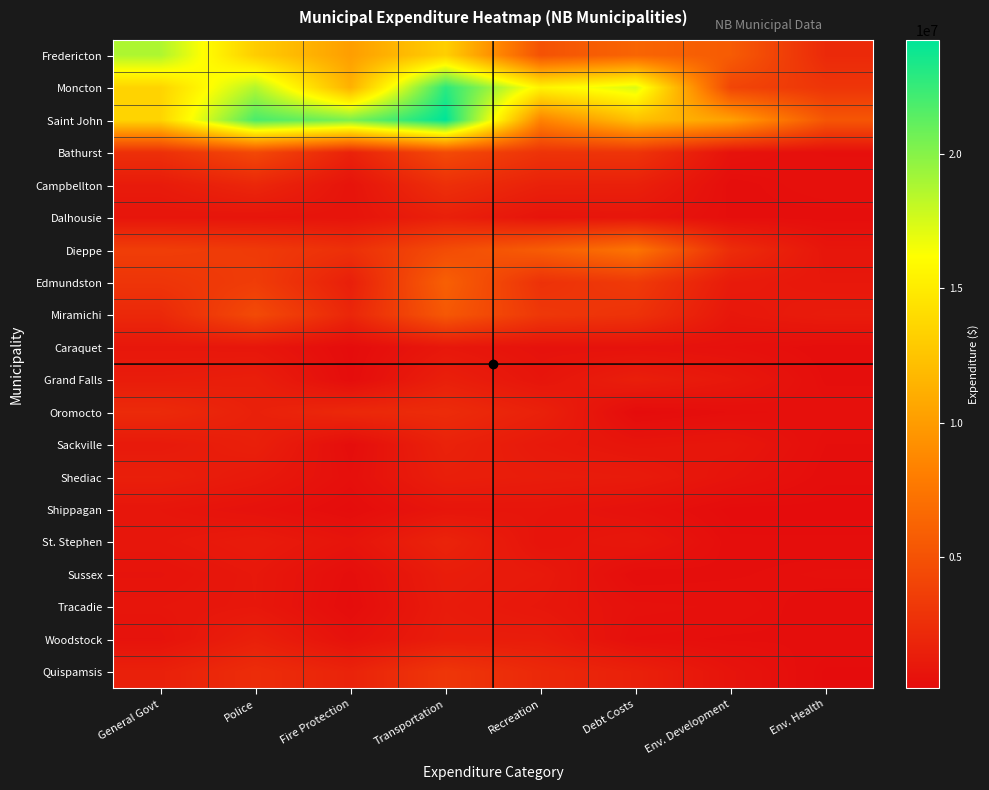

Reading left to right, transcribe all the data shown in this chart.

Fredericton: General Govt=18747241	Police=13067107	Fire Protection=10106023	Transportation=13226276	Recreation=5009720	Debt Costs=6306763	Env. Development=5675357	Env. Health=2138650
Moncton: General Govt=13486755	Police=18626888	Fire Protection=11322597	Transportation=22886755	Recreation=15485027	Debt Costs=17349465	Env. Development=4103632	Env. Health=2987294
Saint John: General Govt=13520586	Police=21935041	Fire Protection=20352439	Transportation=24261047	Recreation=8392380	Debt Costs=12315510	Env. Development=10254769	Env. Health=5269163
Bathurst: General Govt=2572605	Police=4315590	Fire Protection=1635603	Transportation=4433396	Recreation=2834142	Debt Costs=2907571	Env. Development=553823	Env. Health=333761
Campbellton: General Govt=1156097	Police=1957773	Fire Protection=643466	Transportation=2557947	Recreation=1588963	Debt Costs=1525786	Env. Development=238189	Env. Health=433459
Dalhousie: General Govt=752717	Police=716070	Fire Protection=640005	Transportation=1493260	Recreation=678122	Debt Costs=781374	Env. Development=272416	Env. Health=244000
Dieppe: General Govt=3588262	Police=3326071	Fire Protection=2599868	Transportation=4555554	Recreation=5722580	Debt Costs=7397294	Env. Development=2374059	Env. Health=781600
Edmundston: General Govt=2949587	Police=3483191	Fire Protection=1444263	Transportation=5955590	Recreation=2717422	Debt Costs=3315420	Env. Development=1154843	Env. Health=901410
Miramichi: General Govt=2071569	Police=4453085	Fire Protection=1917235	Transportation=5405322	Recreation=3144094	Debt Costs=2777200	Env. Development=876131	Env. Health=1203521
Caraquet: General Govt=875719	Police=831035	Fire Protection=123863	Transportation=895022	Recreation=538705	Debt Costs=548549	Env. Development=444332	Env. Health=220000
Grand Falls: General Govt=1232450	Police=1395958	Fire Protection=172891	Transportation=1449456	Recreation=734512	Debt Costs=1404167	Env. Development=931255	Env. Health=272050
Oromocto: General Govt=2205443	Police=1549732	Fire Protection=2067802	Transportation=2304026	Recreation=1573570	Debt Costs=111005	Env. Development=302940	Env. Health=405285
Sackville: General Govt=1074510	Police=1473531	Fire Protection=217450	Transportation=1648650	Recreation=1024860	Debt Costs=722885	Env. Development=824484	Env. Health=297666
Shediac: General Govt=1445400	Police=1038000	Fire Protection=362500	Transportation=1427600	Recreation=1254000	Debt Costs=1149300	Env. Development=642500	Env. Health=235200
Shippagan: General Govt=771100	Police=511500	Fire Protection=142400	Transportation=742000	Recreation=745500	Debt Costs=480897	Env. Development=119300	Env. Health=117500
St. Stephen: General Govt=845955	Police=1158028	Fire Protection=683621	Transportation=1768444	Recreation=636474	Debt Costs=899706	Env. Development=231610	Env. Health=227280
Sussex: General Govt=612100	Police=925500	Fire Protection=246800	Transportation=1285900	Recreation=1041700	Debt Costs=199900	Env. Development=278600	Env. Health=371500
Tracadie: General Govt=769218	Police=910700	Fire Protection=169550	Transportation=1185000	Recreation=879030	Debt Costs=487000	Env. Development=417469	Env. Health=204109
Woodstock: General Govt=576544	Police=1493063	Fire Protection=488050	Transportation=1266130	Recreation=1242270	Debt Costs=337463	Env. Development=279721	Env. Health=285350
Quispamsis: General Govt=1531551	Police=2365613	Fire Protection=1717950	Transportation=3050552	Recreation=2094529	Debt Costs=1543096	Env. Development=656016	Env. Health=137248